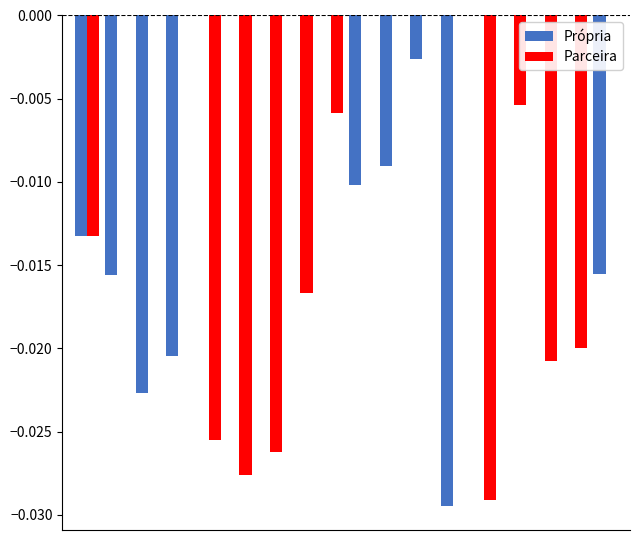

What is the sum of all Parceira values?

-0.2